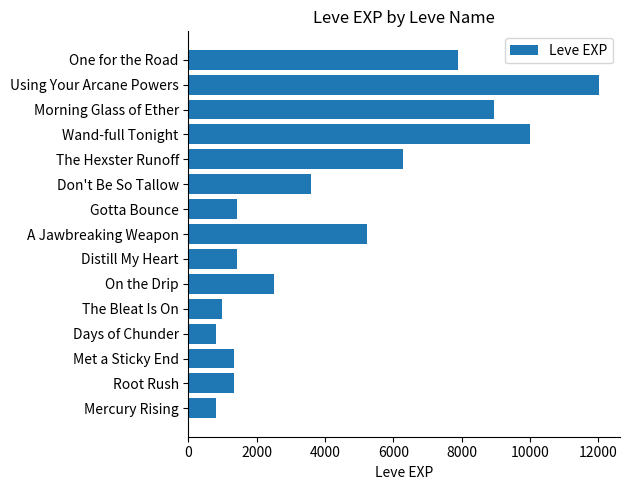

What is the sum of all values?

64500